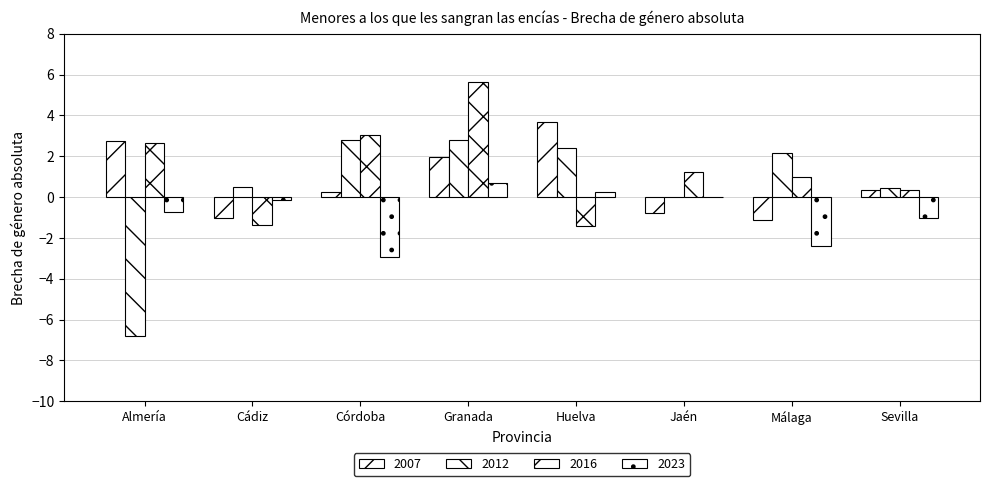

What is the maximum value for 2016?

5.6